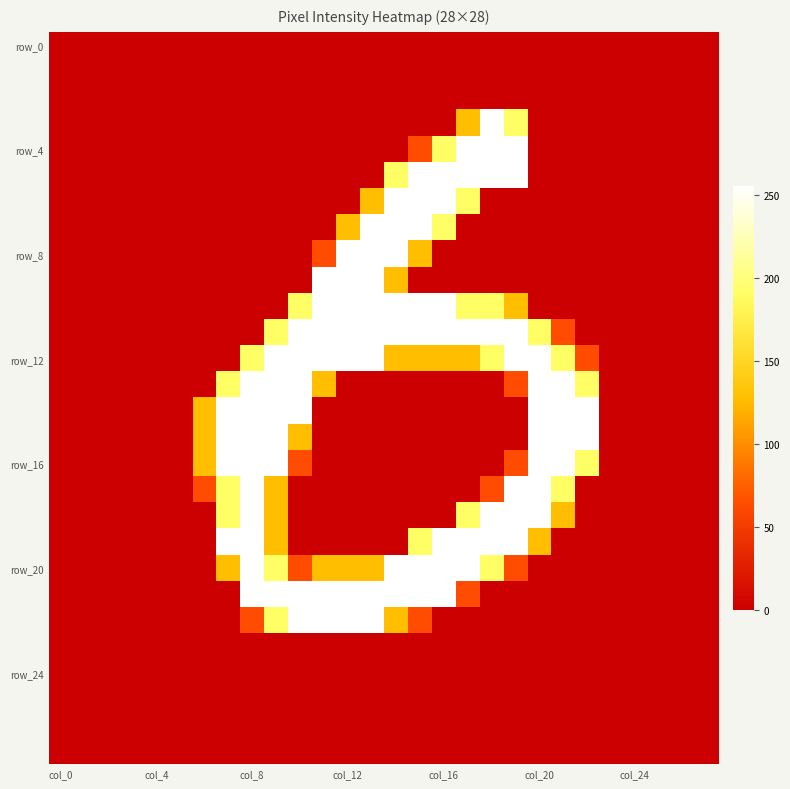

What is the greatest value displayed?

255